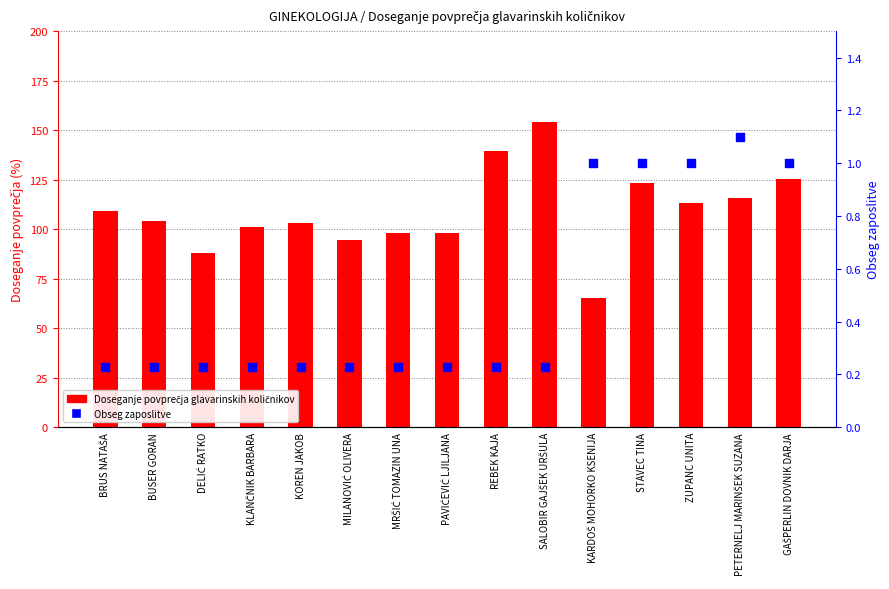

At which category is the sum across all series the highest?

SALOBIR GAJŠEK URŠULA